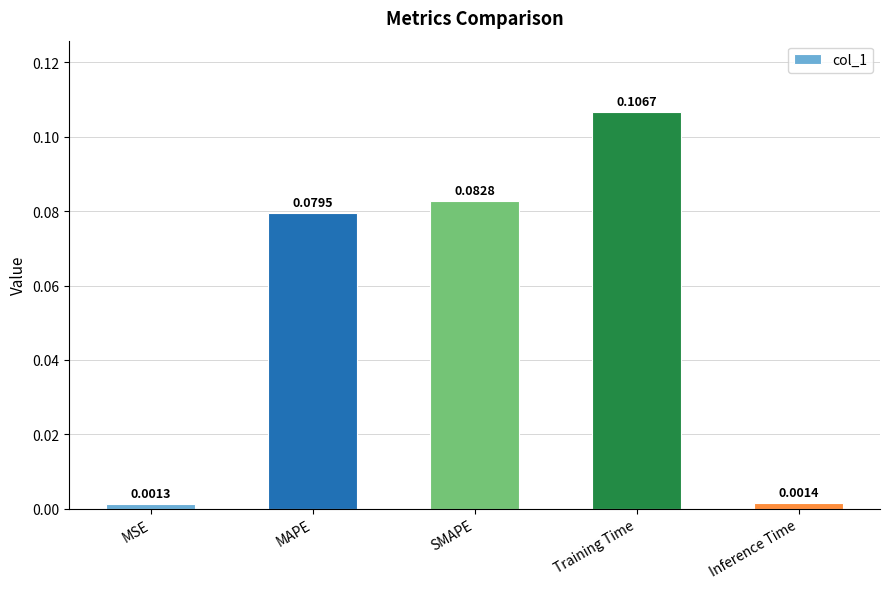

At which category does the chart reach its minimum across all series?

MSE